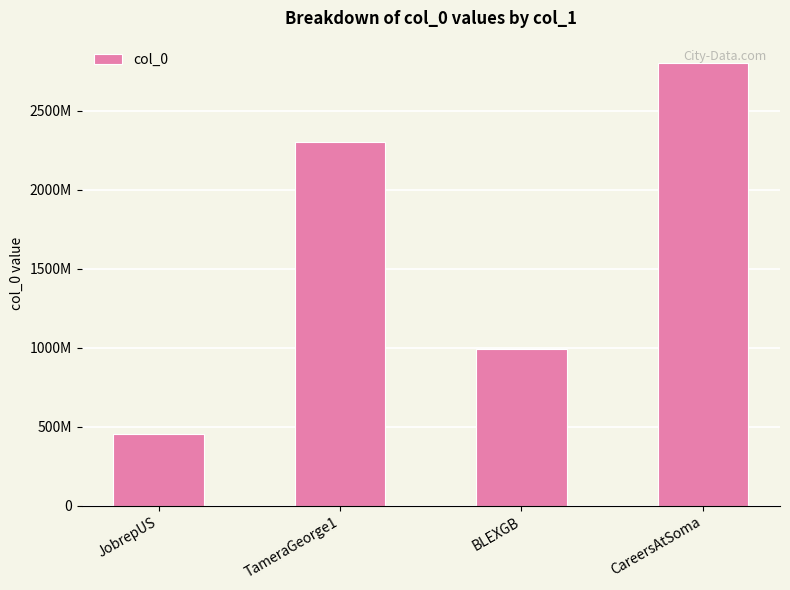

What is the smallest value displayed?

456878579